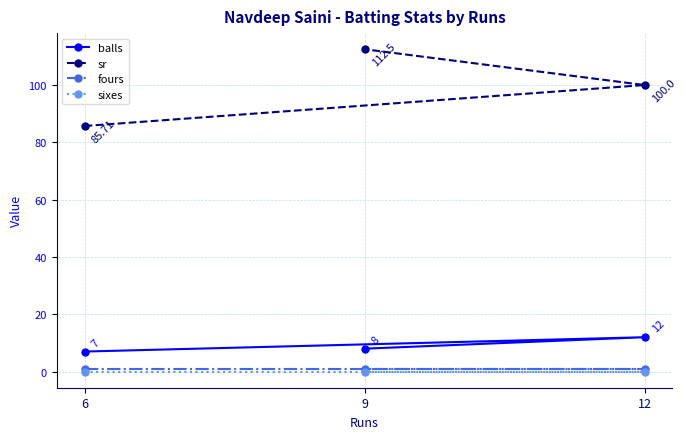

What is the spread (max minus min) of values at 9?

112.5